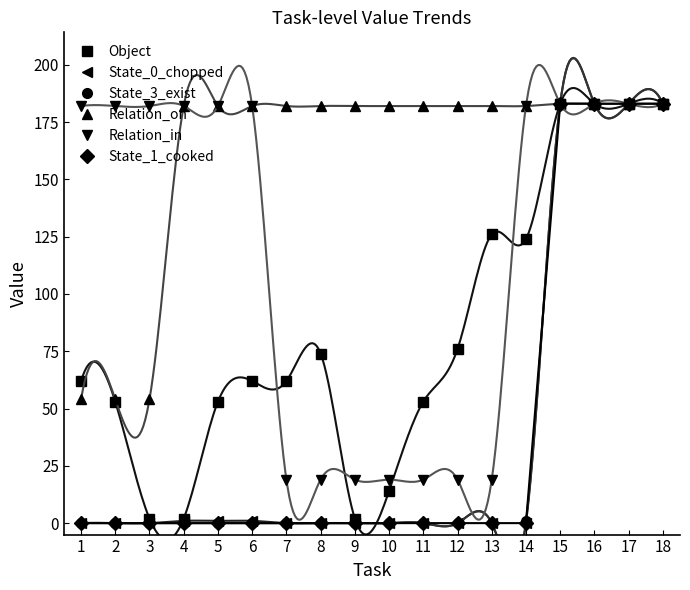

Rank the series by their maximum value, from lowest to highest.

Object, State_0_chopped, State_3_exist, Relation_on, Relation_in, State_1_cooked